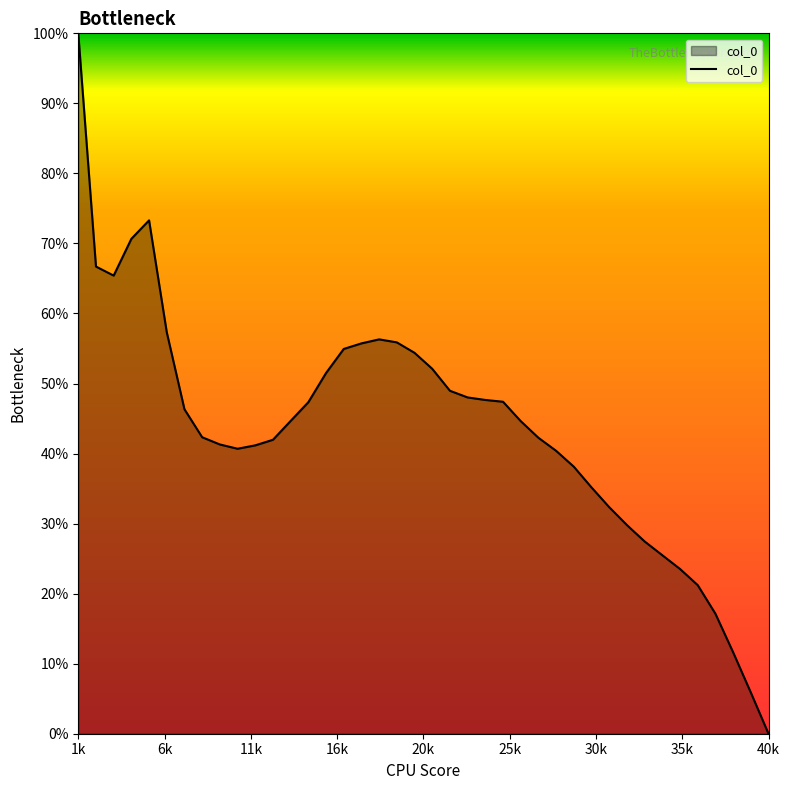

Does the chart display data point markers on the line(s)?

No